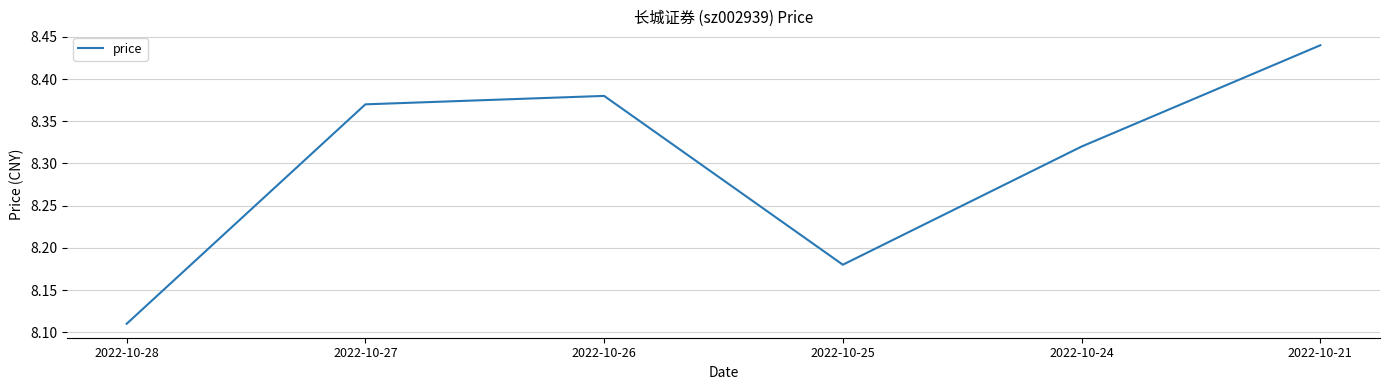

What is the sum of the values at 2022-10-28 and 2022-10-27?

16.5